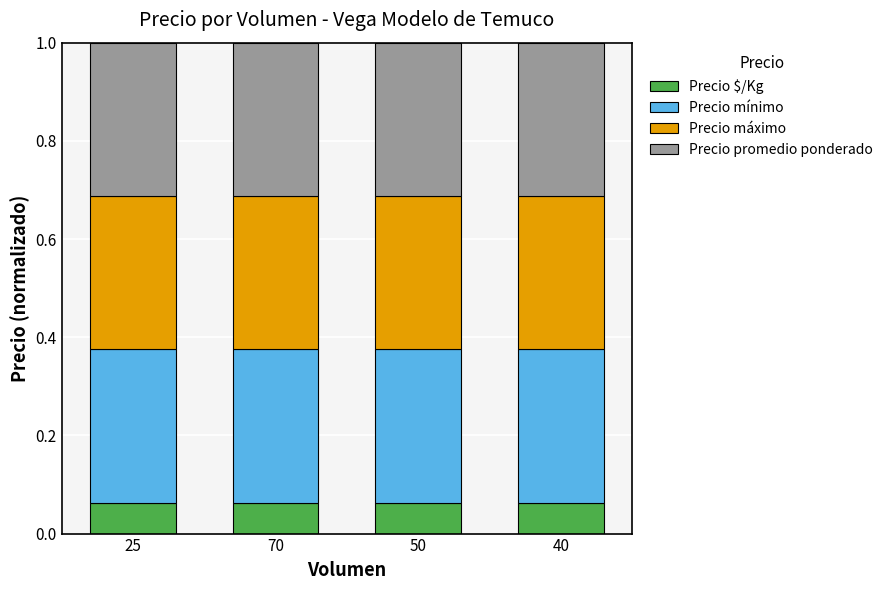

What is the total value across all series at 25?

1.0